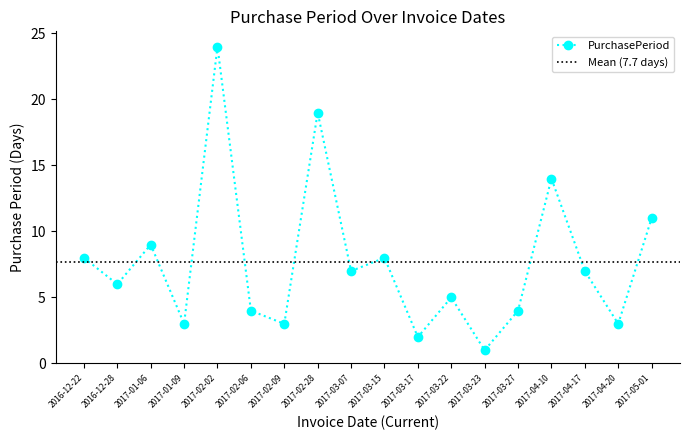

What position from the right is 2017-04-10?

4